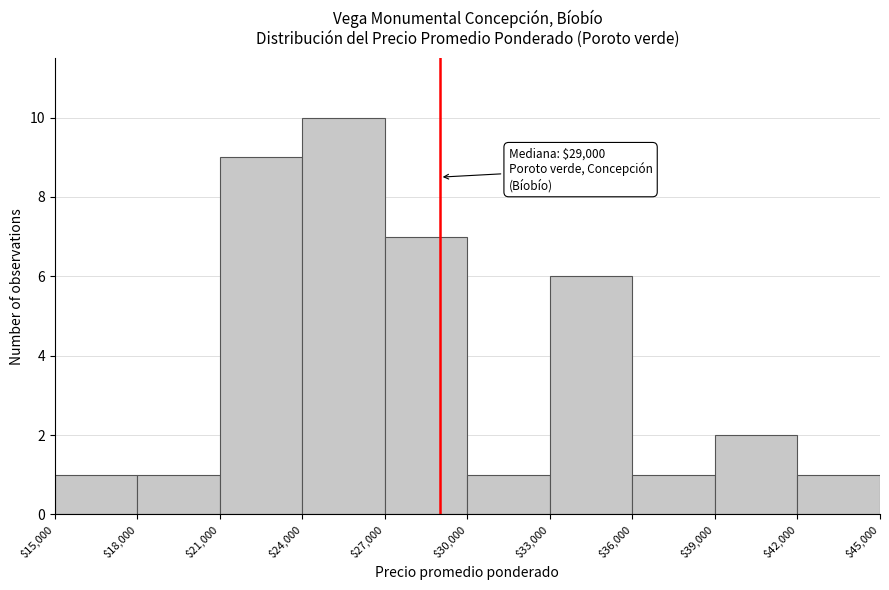

Which range on the x-axis has the tallest bar?

$24,000 to $27,000